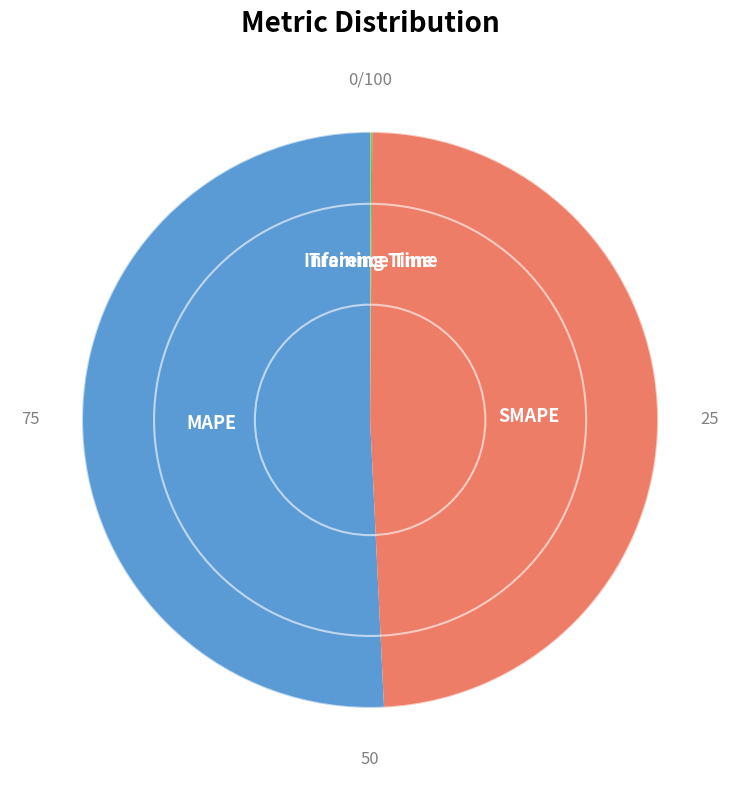

Does any single category account for the majority?

Yes